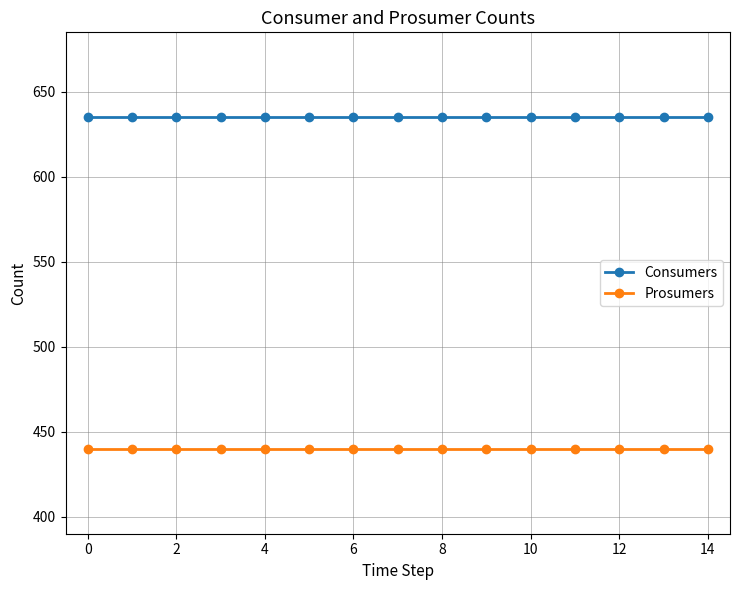

What is the value of the Prosumers point at the 10th from the left?

440